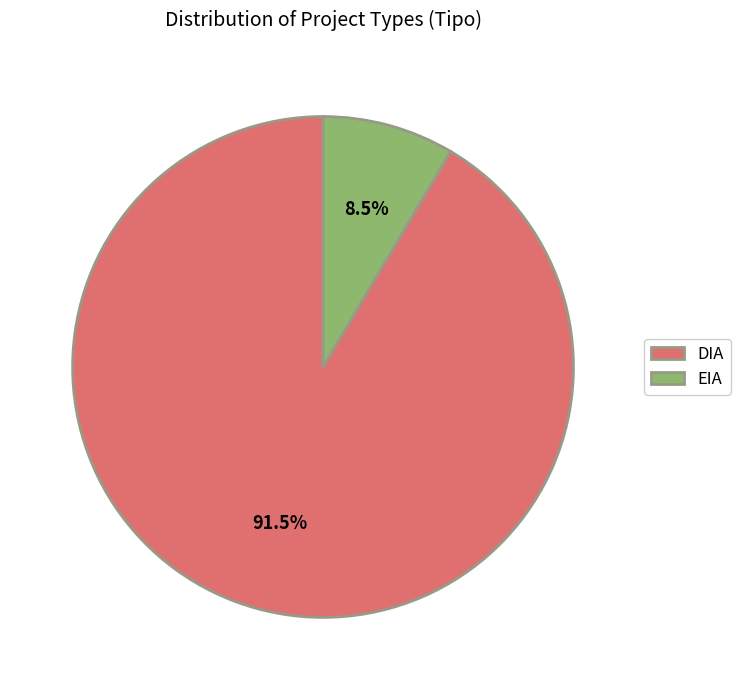

Does DIA represent more than half of the total?

Yes